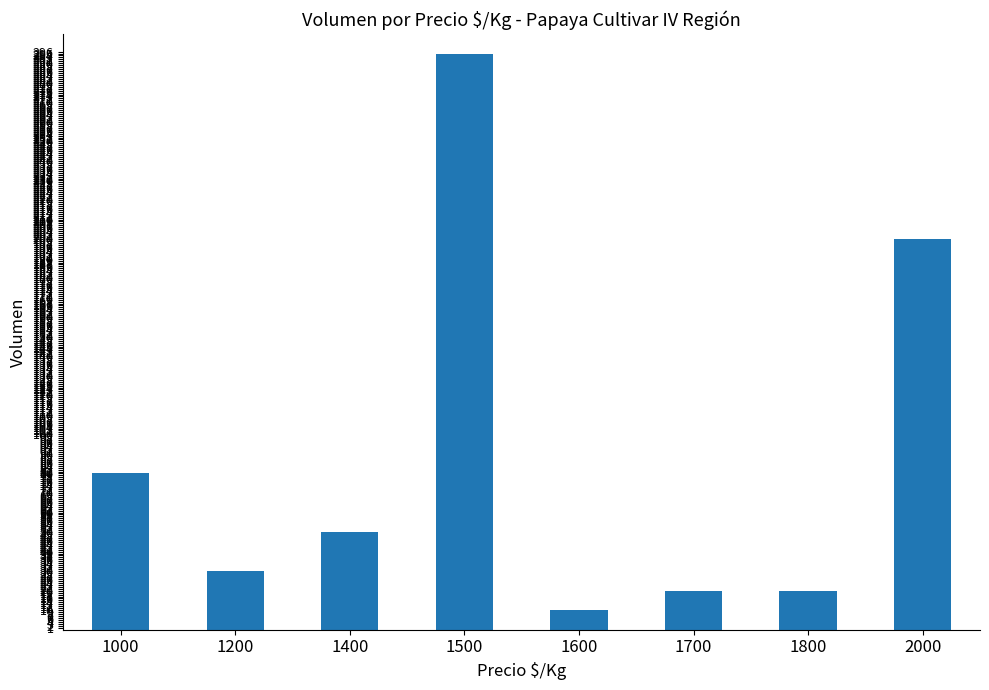

The chart shows a value of 30 at 1200. True or false?

True